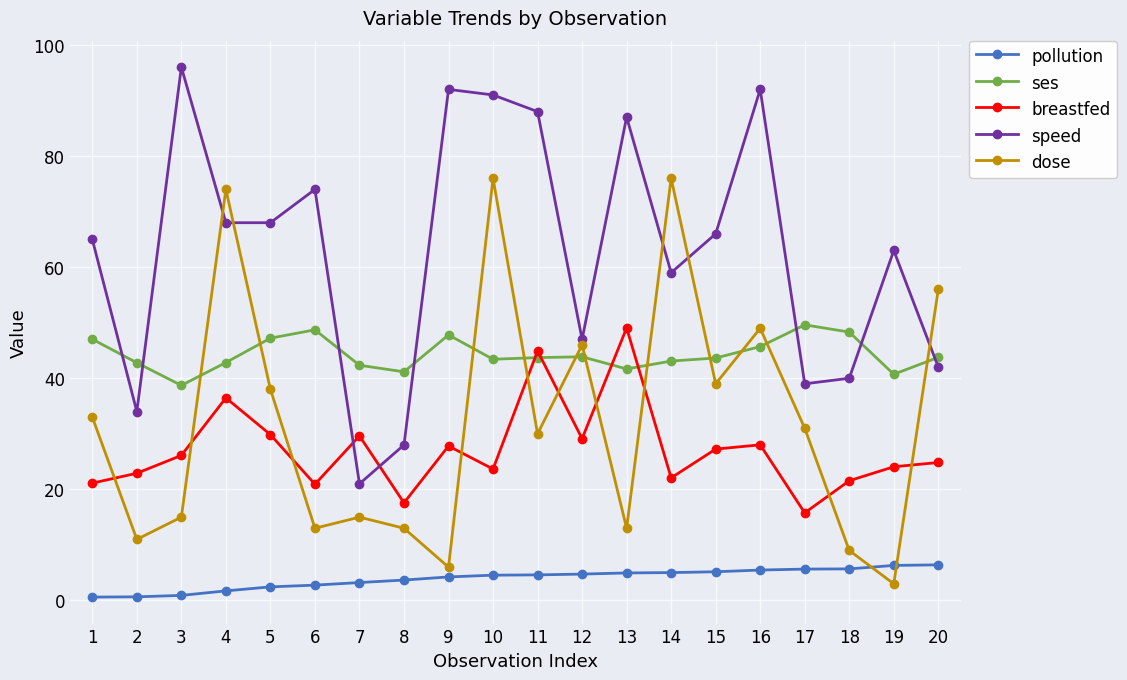

How many values in the dose series are below 31?

10